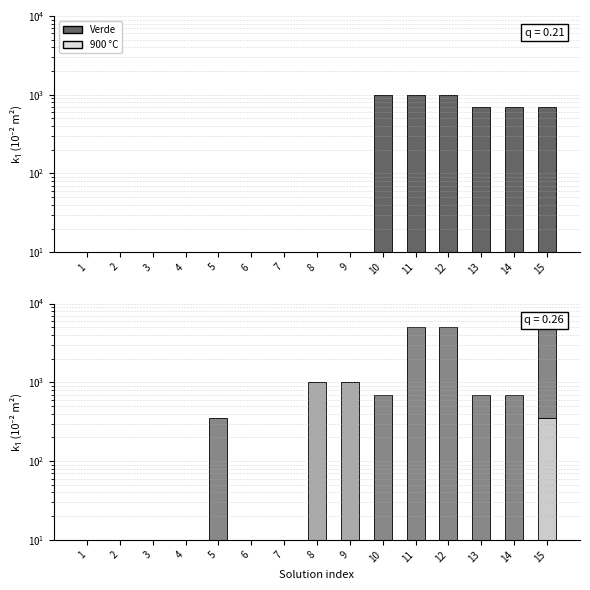

Does the chart contain stacked bars?

No